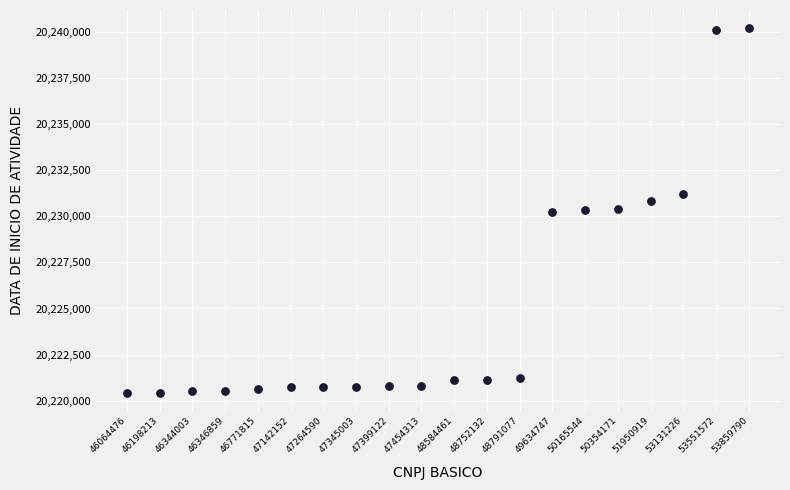

How many points are shown in the scatter plot?

20